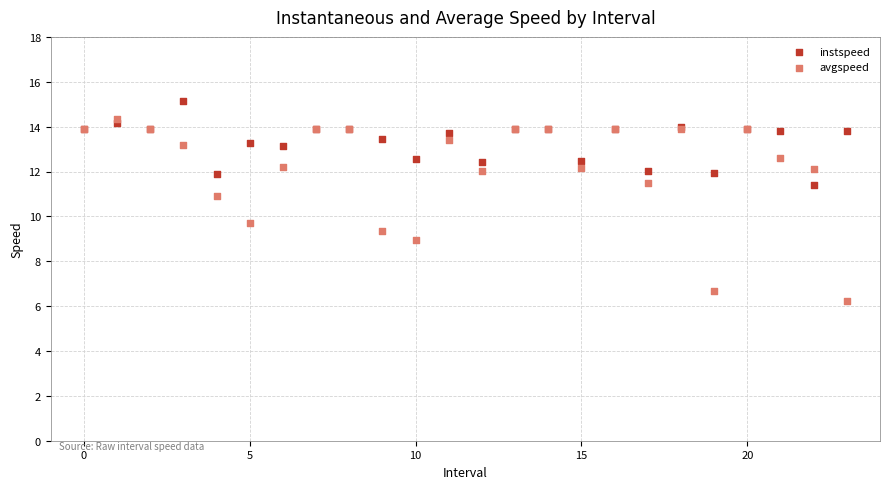

In the avgspeed series, what Y value is closest to 10?

9.7